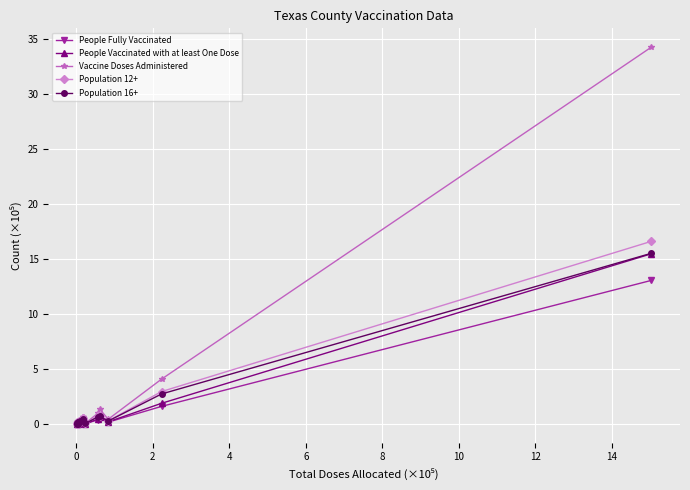

What is the highest value of the Population 12+ series?

16.6